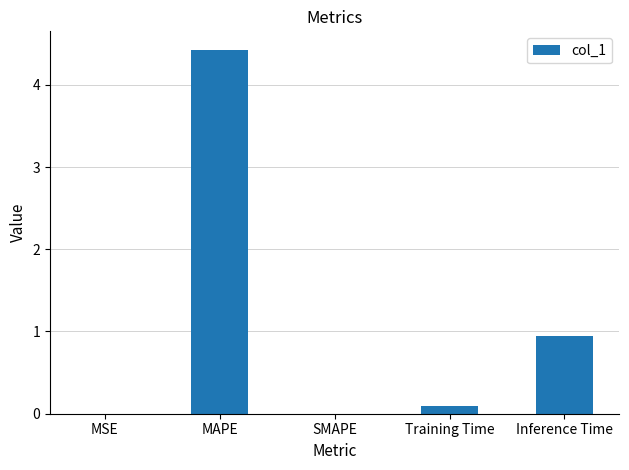

Does the chart contain stacked bars?

No